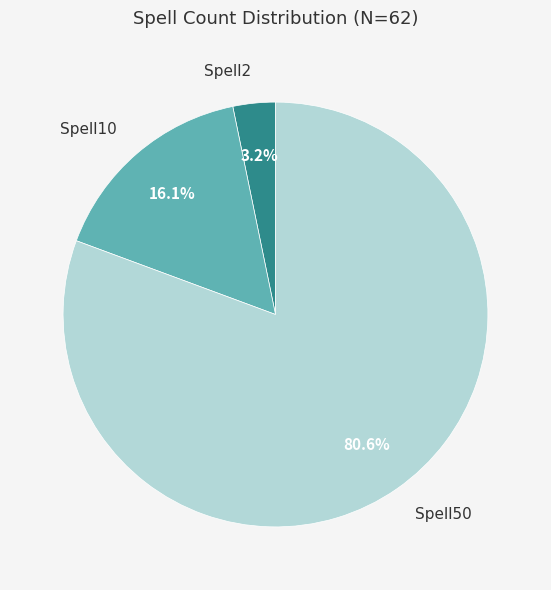

Count the number of slices in the pie.

3